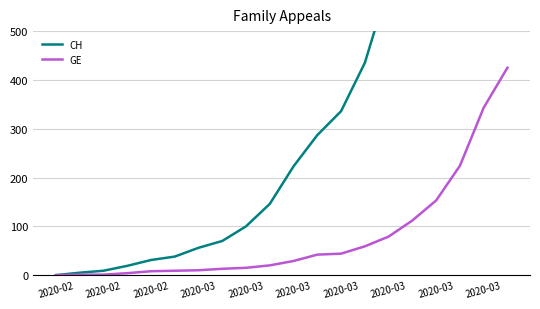

Between 2020-02 and 11, which series saw the biggest shift?

CH